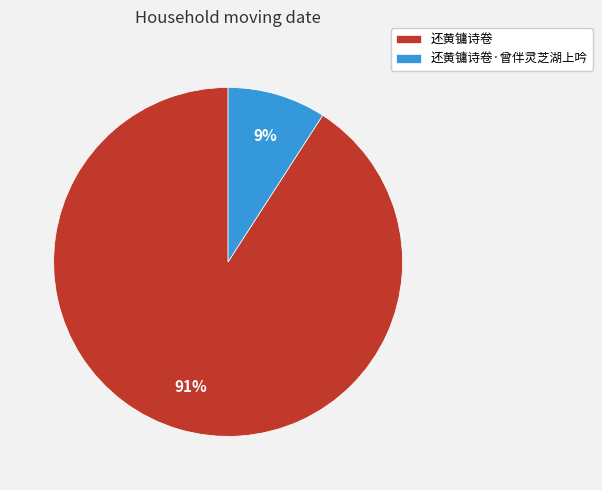

Does any single category account for the majority?

Yes